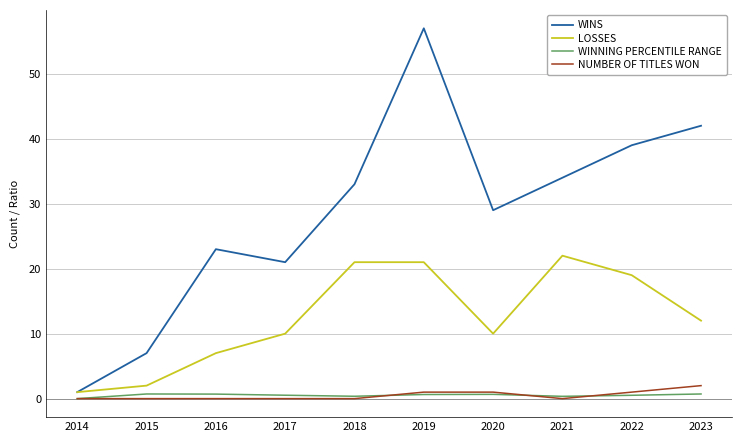

Which series has the widest spread of values?

WINS